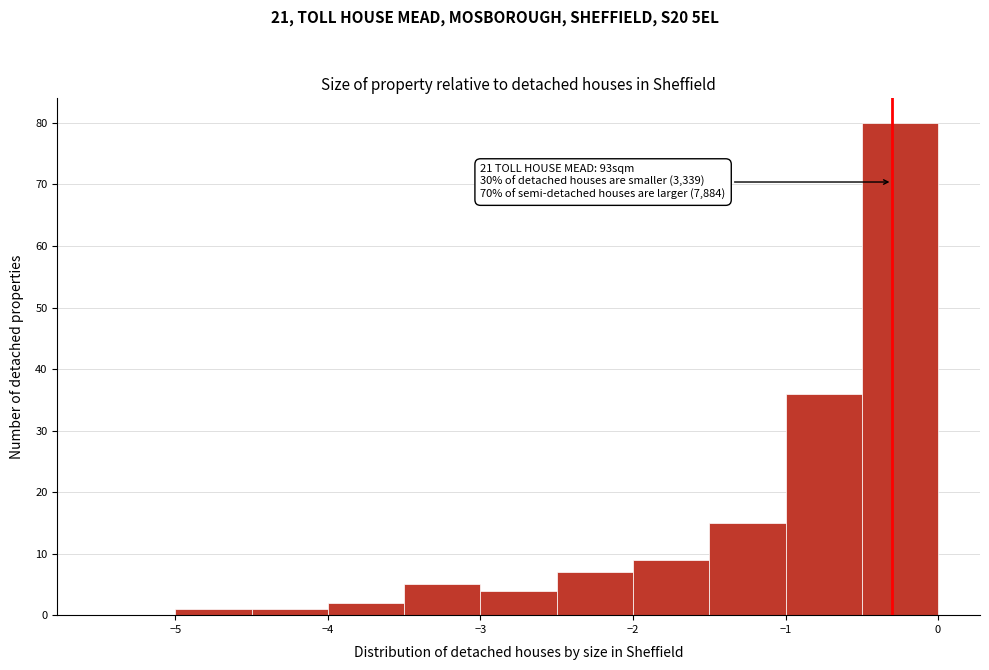

Over which range of the x-axis is the bar tallest?

-0.5 to 0.0